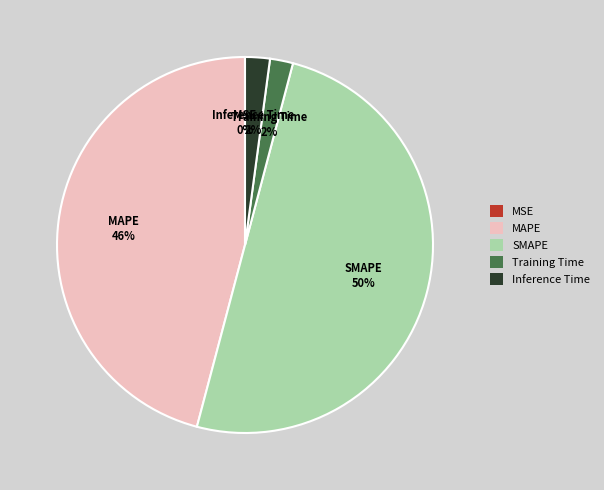

True or false: MAPE accounts for 46% of the total.

True